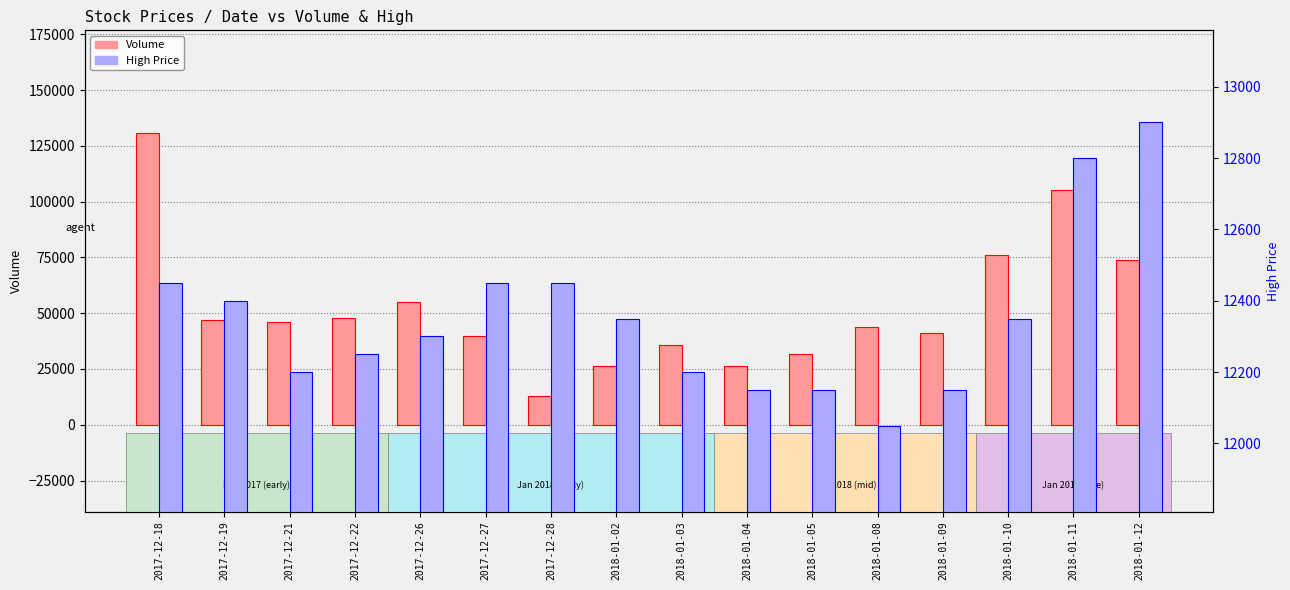

At which category is the sum across all series the highest?

2017-12-18